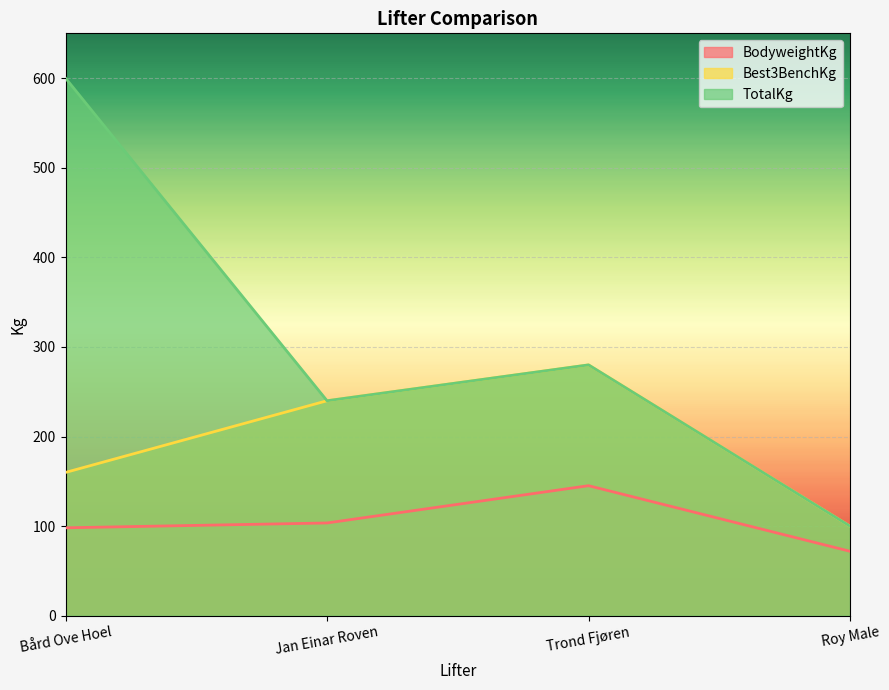

Which series has the widest spread of values?

TotalKg